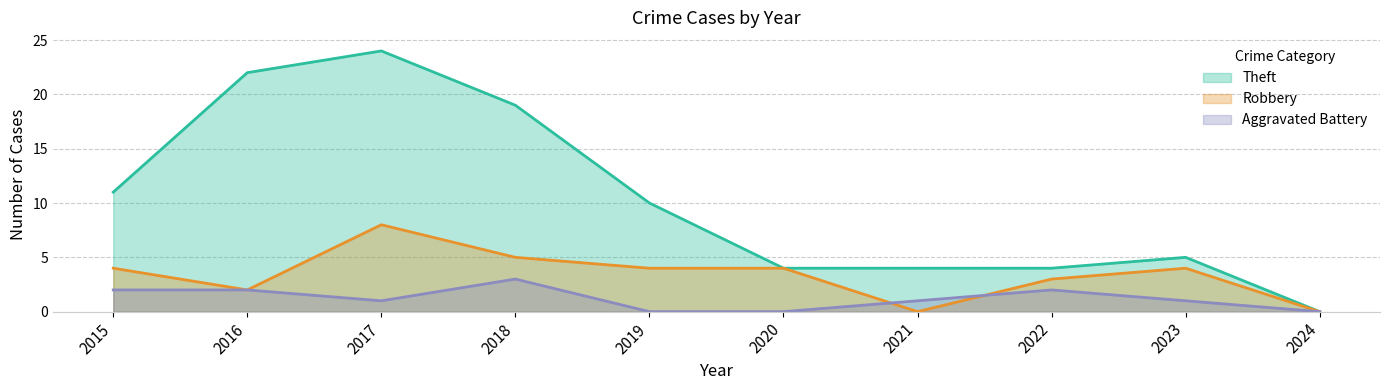

What is the value of the Robbery point at the 3rd from the left?

8